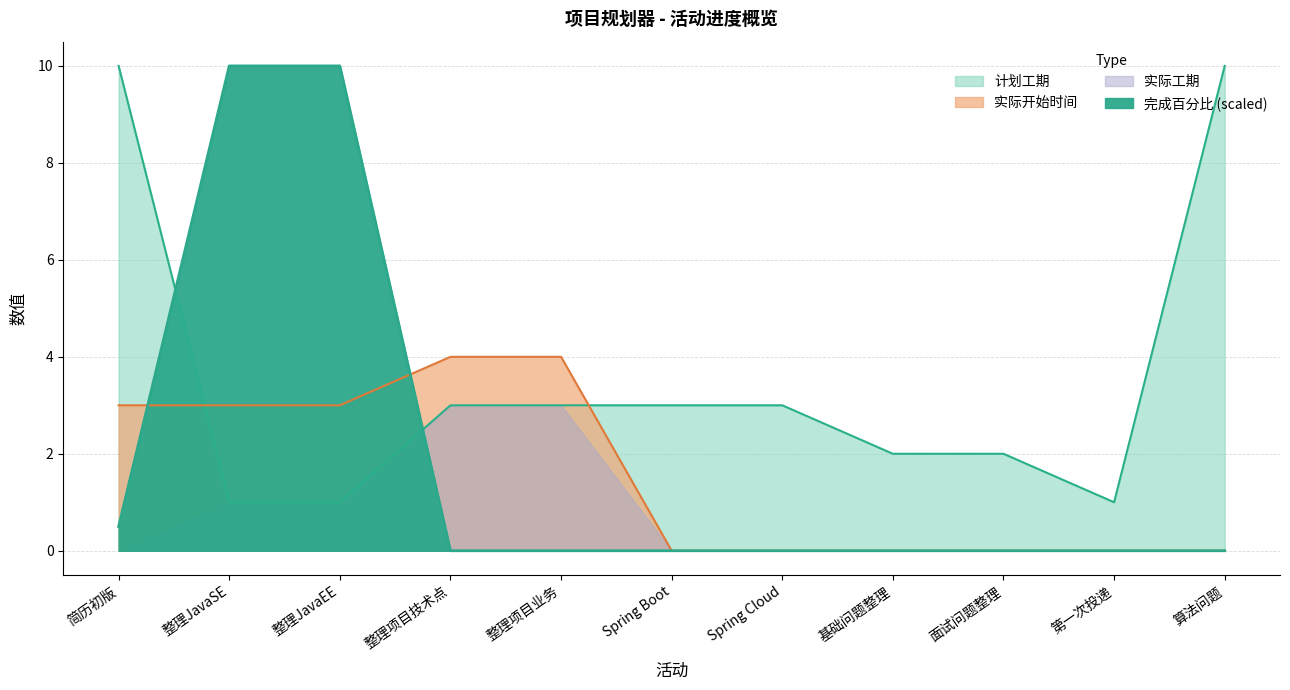

Reading left to right, list all the values displayed in this chart.

完成百分比: 0.5	10.0	10.0	0.0	0.0	0.0	0.0	0.0	0.0	0.0	0.0
计划工期: 10.0	1.0	1.0	3.0	3.0	3.0	3.0	2.0	2.0	1.0	10.0
实际开始时间: 3.0	3.0	3.0	4.0	4.0	0.0	0.0	0.0	0.0	0.0	0.0